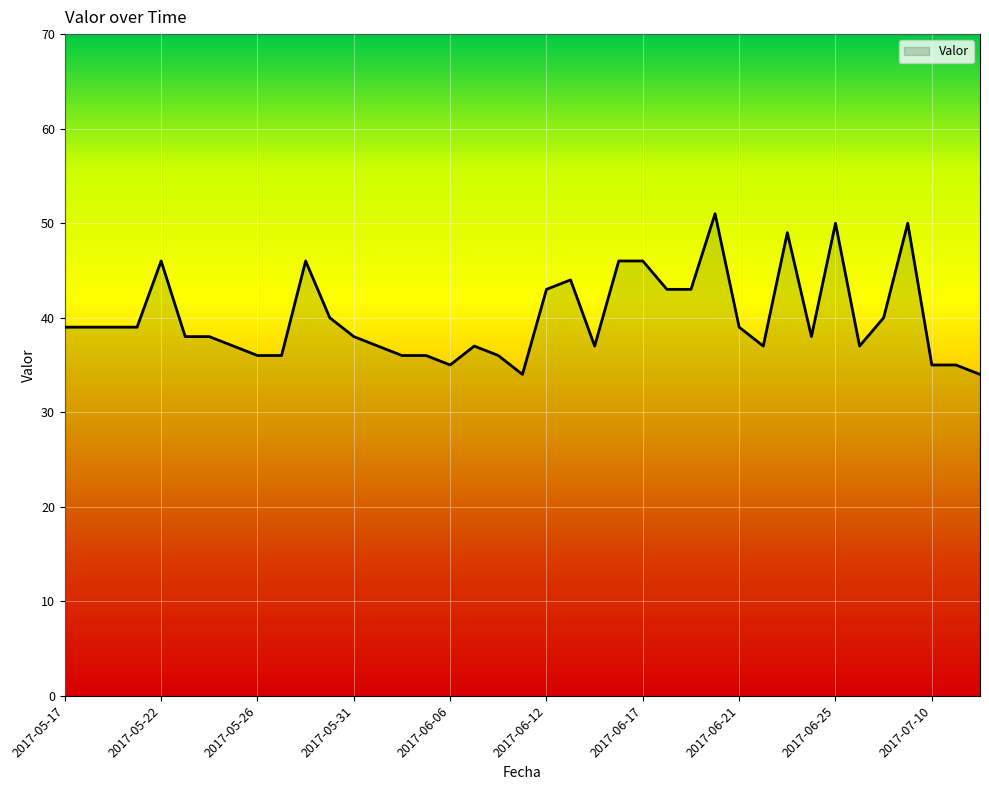

What is the smallest value displayed?

34